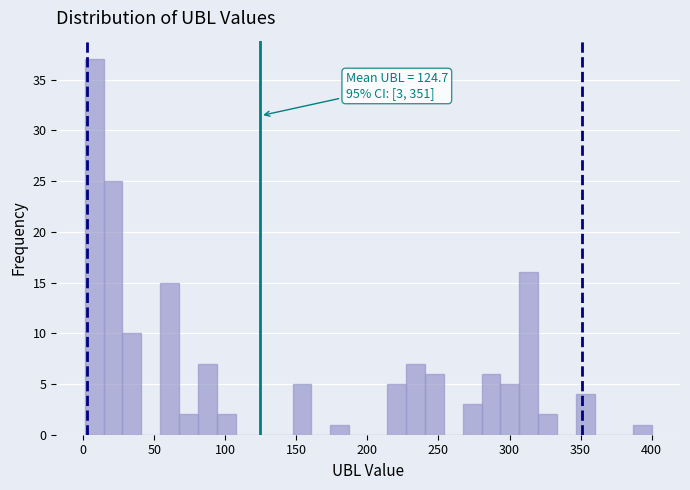

Around what value on the x-axis is the tallest bar? Give the approximate position of its centre, as read against the axis.

10